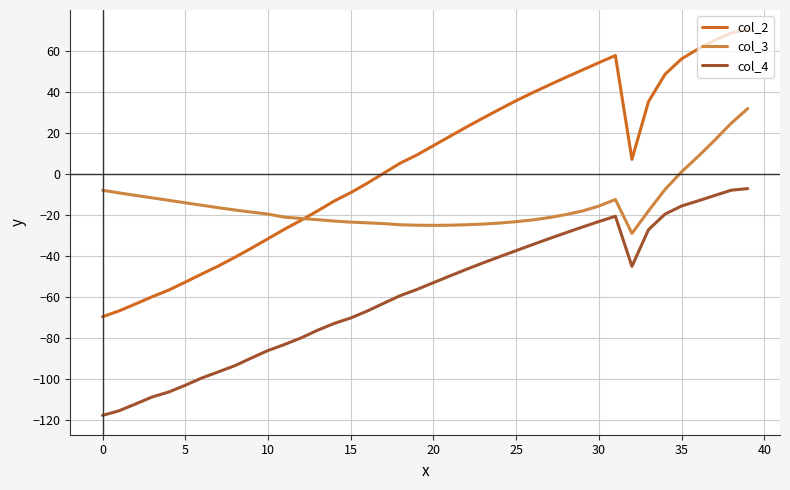

Which series has the largest range (max minus min)?

col_2